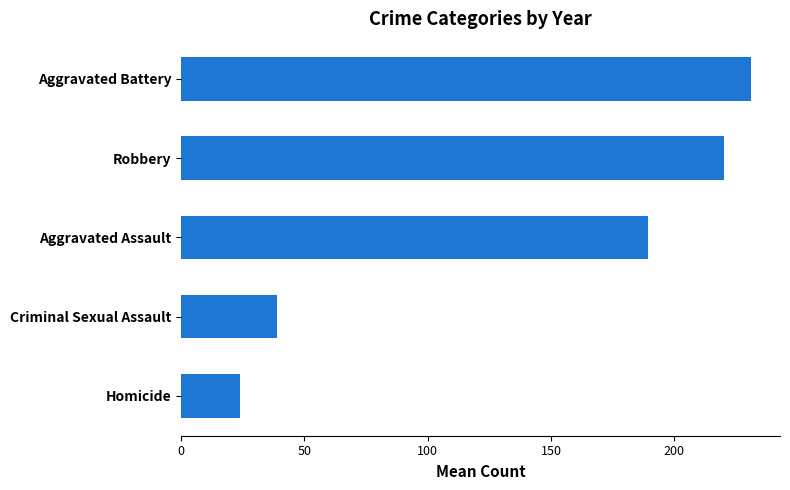

List the labels in order of value, largest first.

Aggravated Battery, Robbery, Aggravated Assault, Criminal Sexual Assault, Homicide